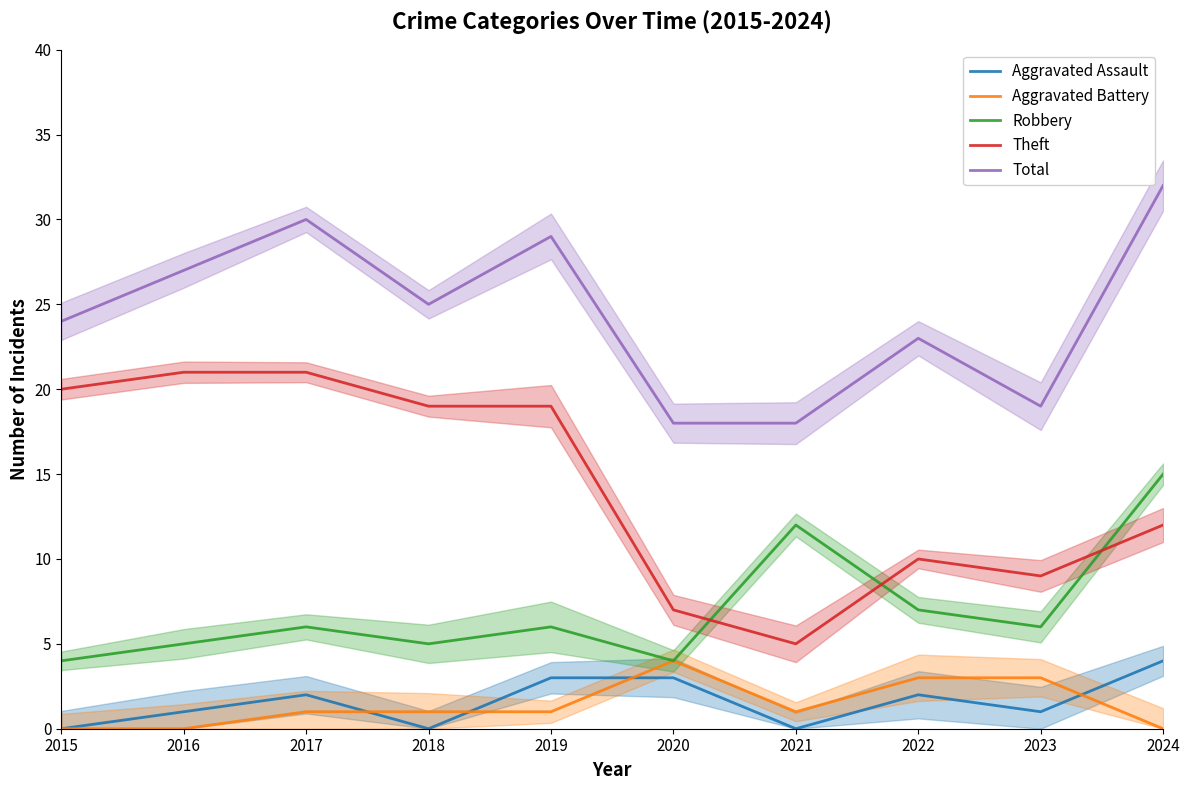

Which series has the largest total across all categories?

Total